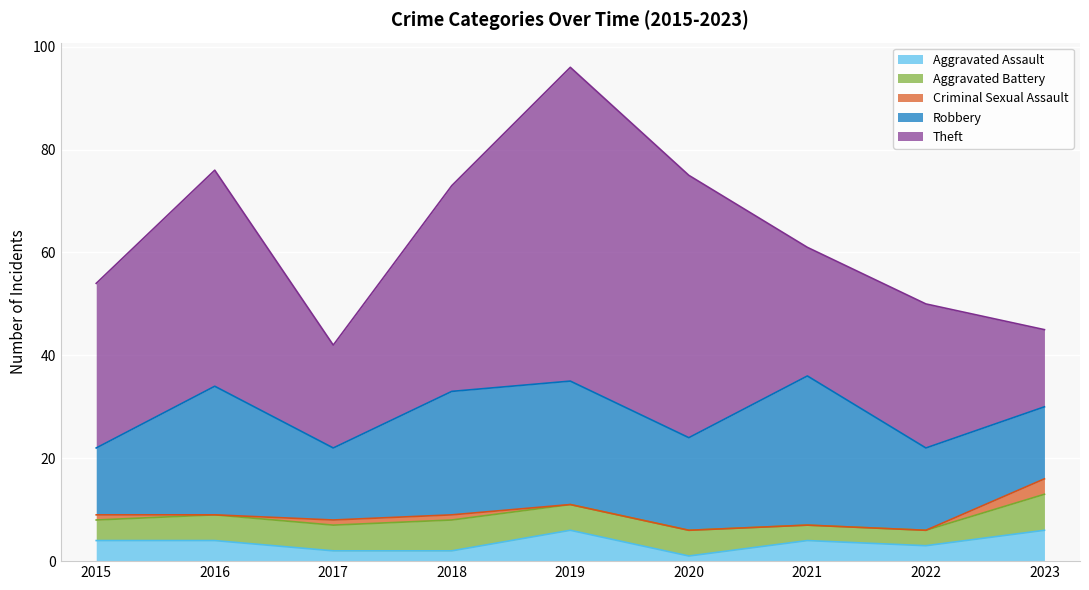

True or false: Theft and Aggravated Battery intersect in this chart.

False